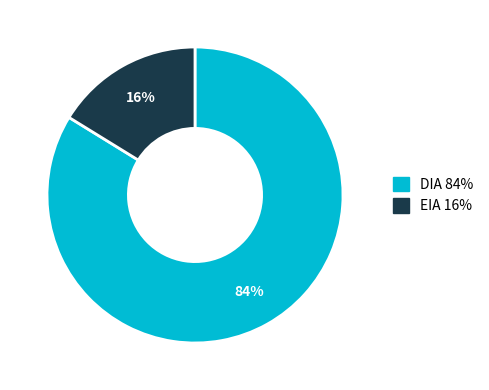

Between DIA and EIA, which is larger?

DIA